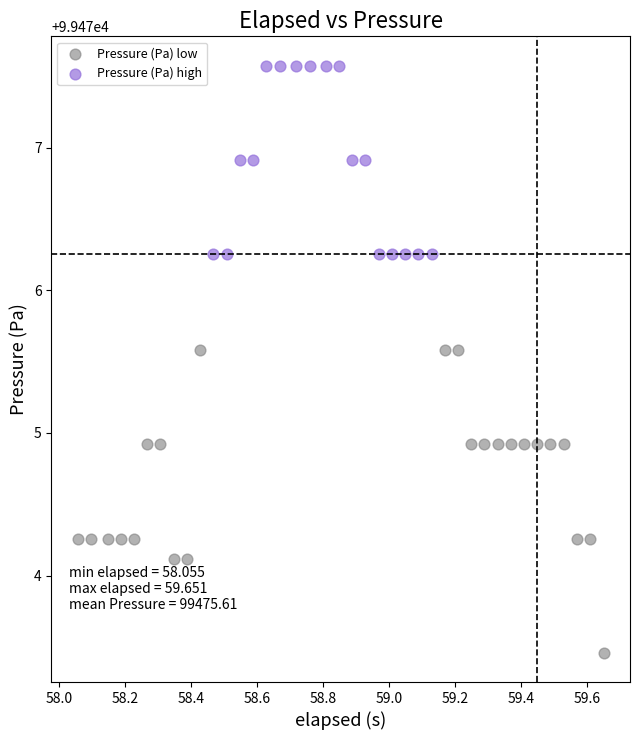

Which series reaches the minimum Y coordinate?

Pressure (Pa) low